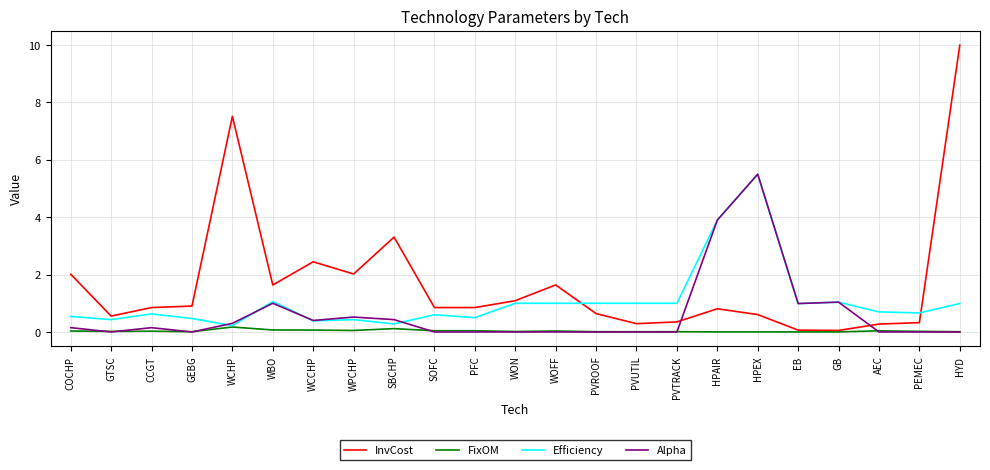

Which series changed the most between WBO and WON?

Alpha